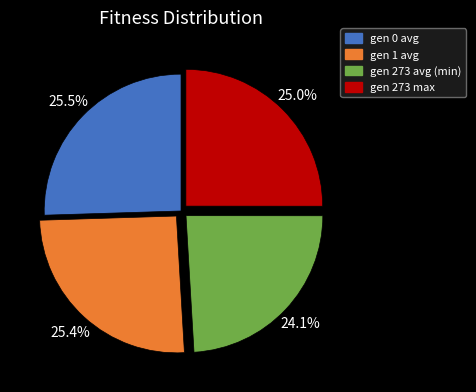

Does any single category account for the majority?

No